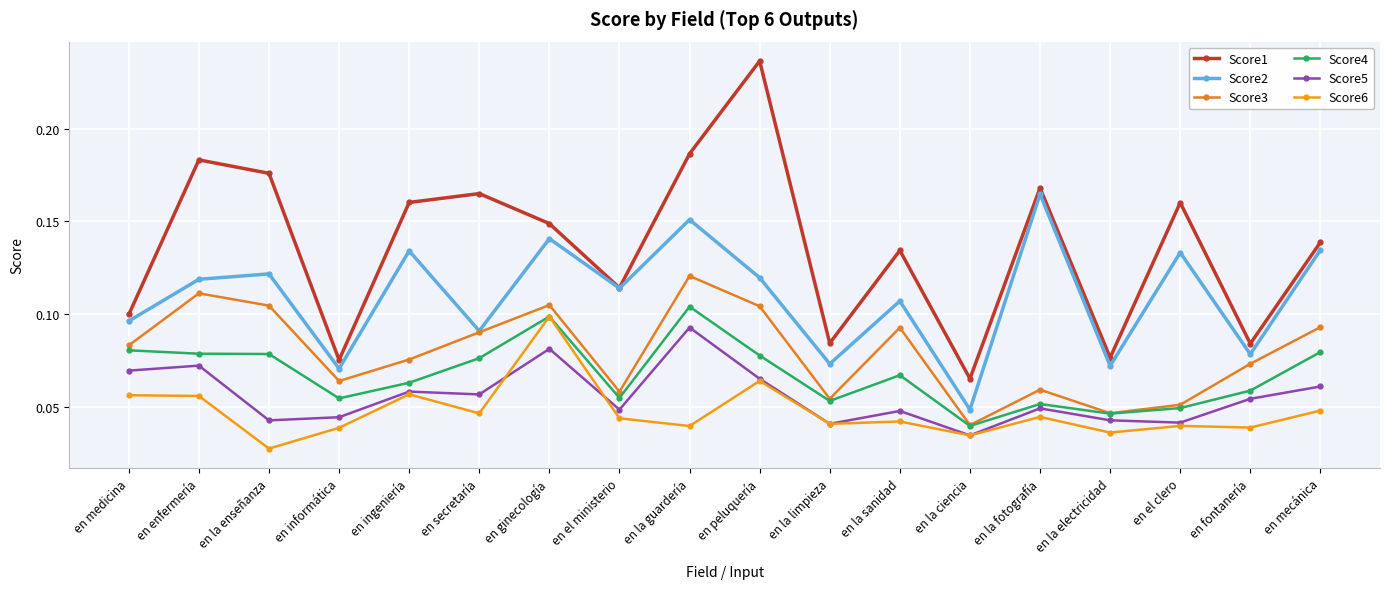

The value of Score2 at en medicina is 0.1. True or false?

False